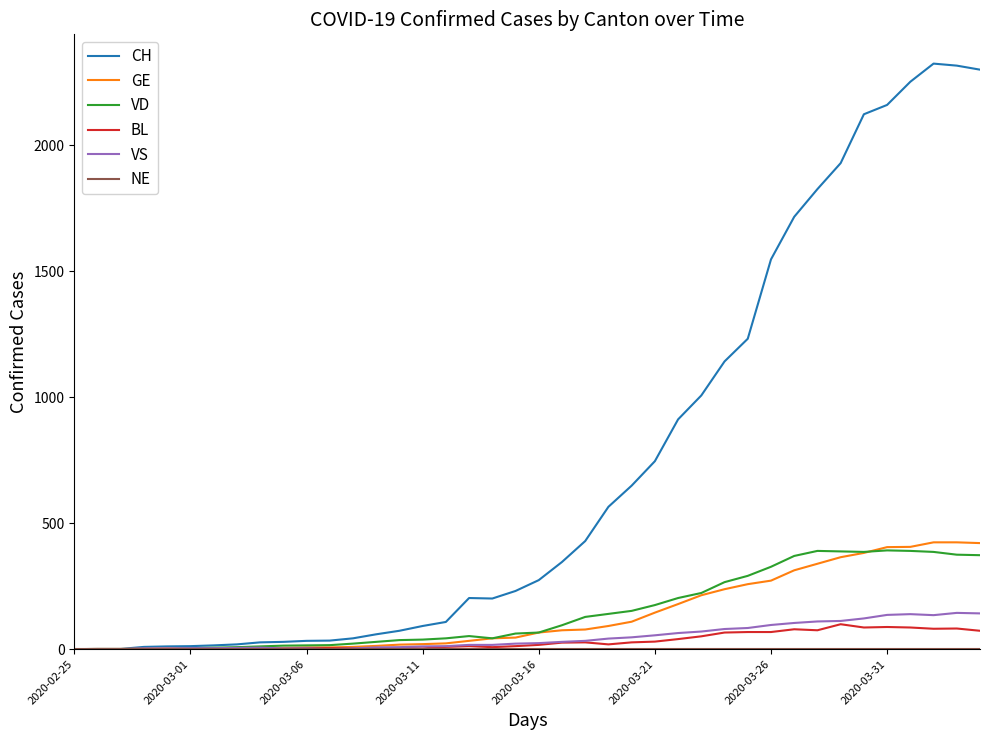

What is the maximum value shown in the chart?

2324